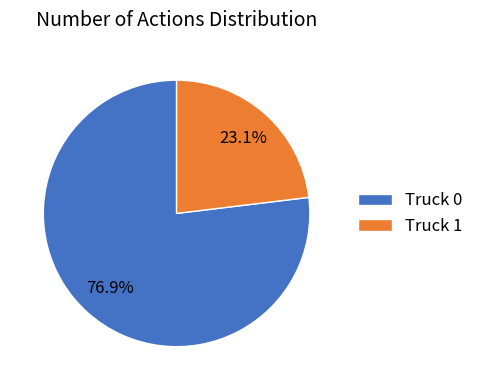

How many slices are in this pie chart?

2